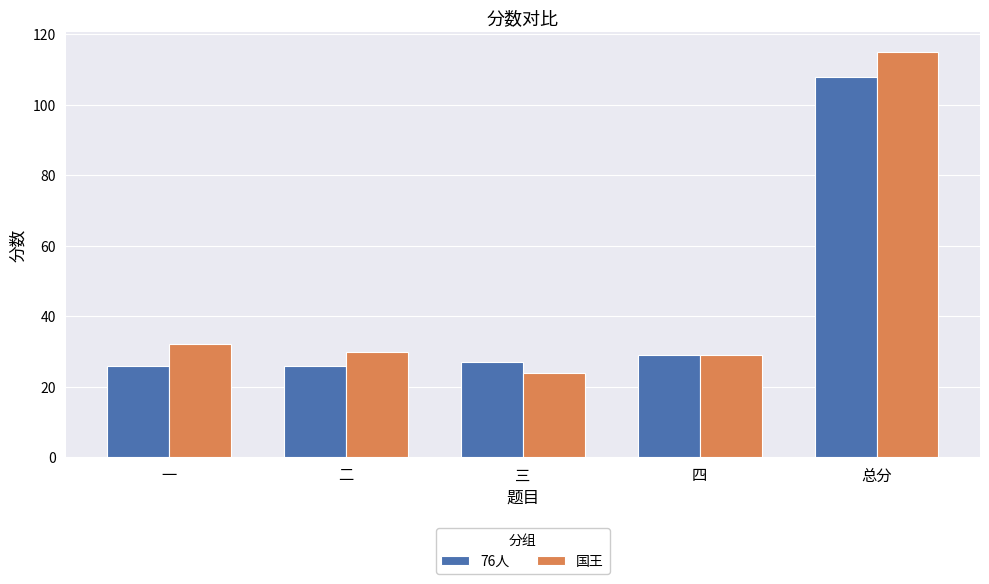

What is the value of the 国王 bar at the 4th from the left?

29